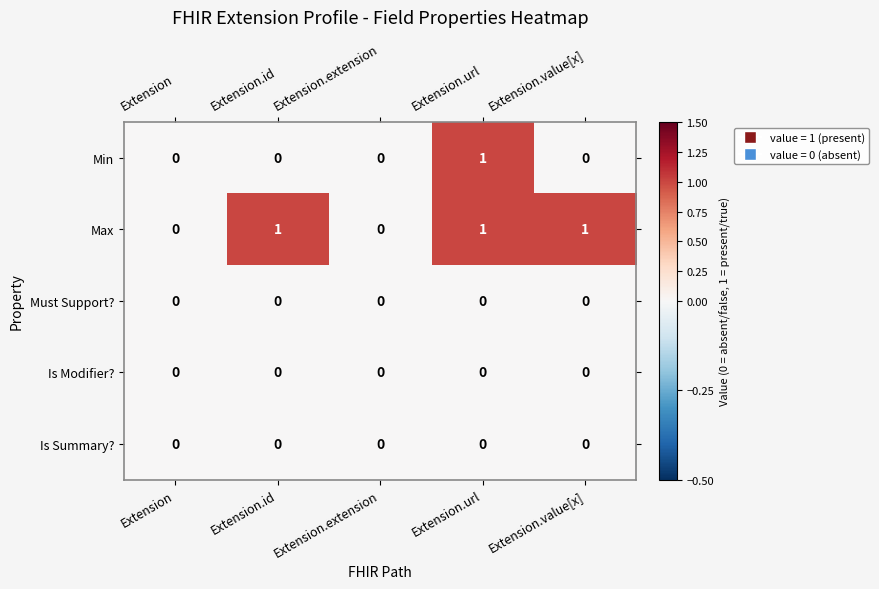

Is it true that Is Modifier? equals 0 at Extension.id?

True